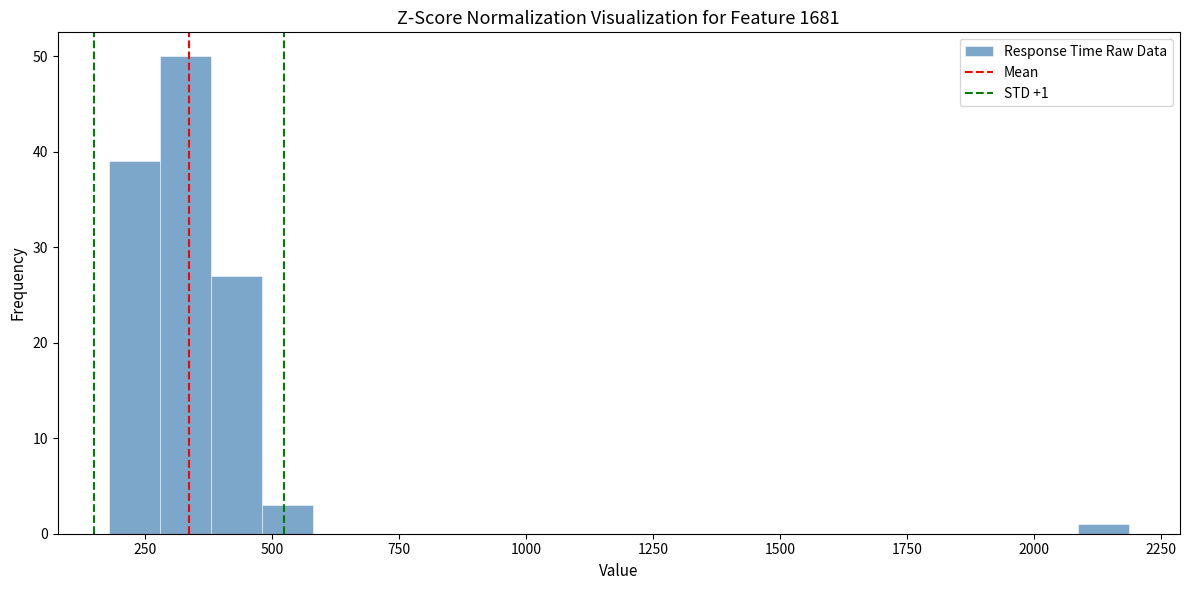

Read against the x-axis, roughly where is the centre of the tallest bar?

350